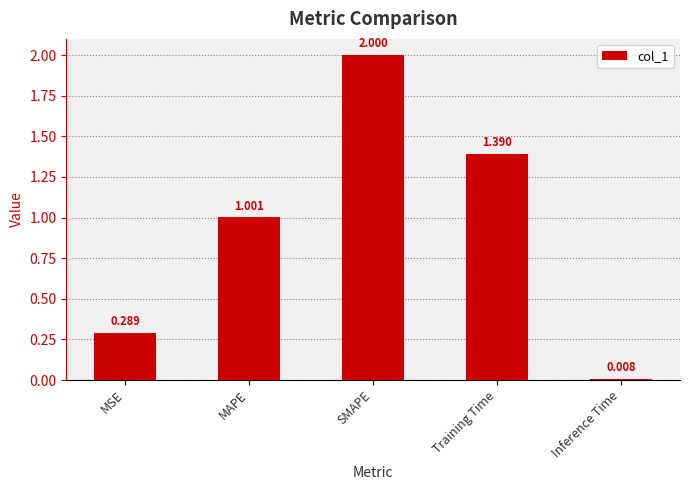

At which label is the value closest to 1?

MAPE